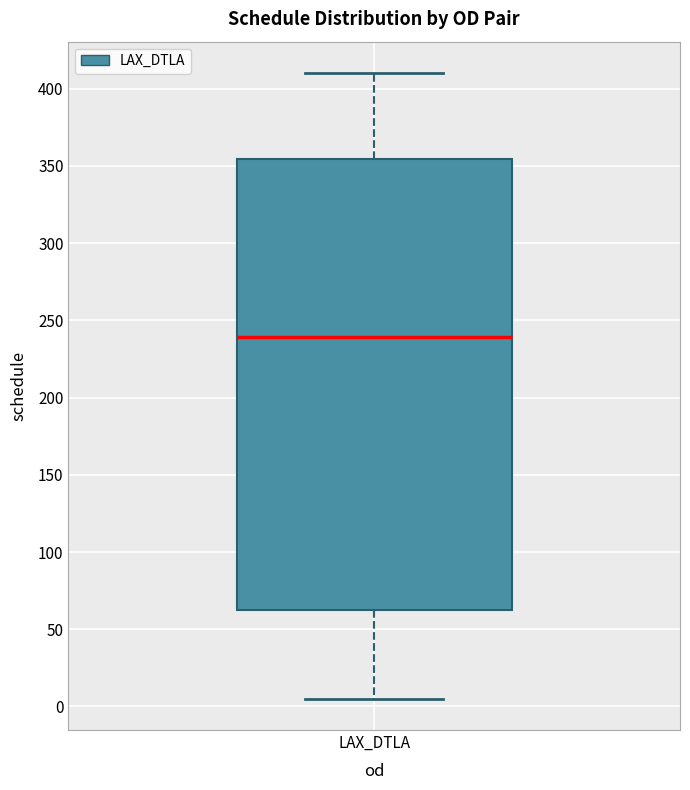

Read this box plot against the y-axis: the position of the median line, the range covered by the box, and the ends of both whiskers. The values are not printed on the chart, so give them approximately, as read against the axis.

median 240, box 60 to 355, whiskers 5 to 410